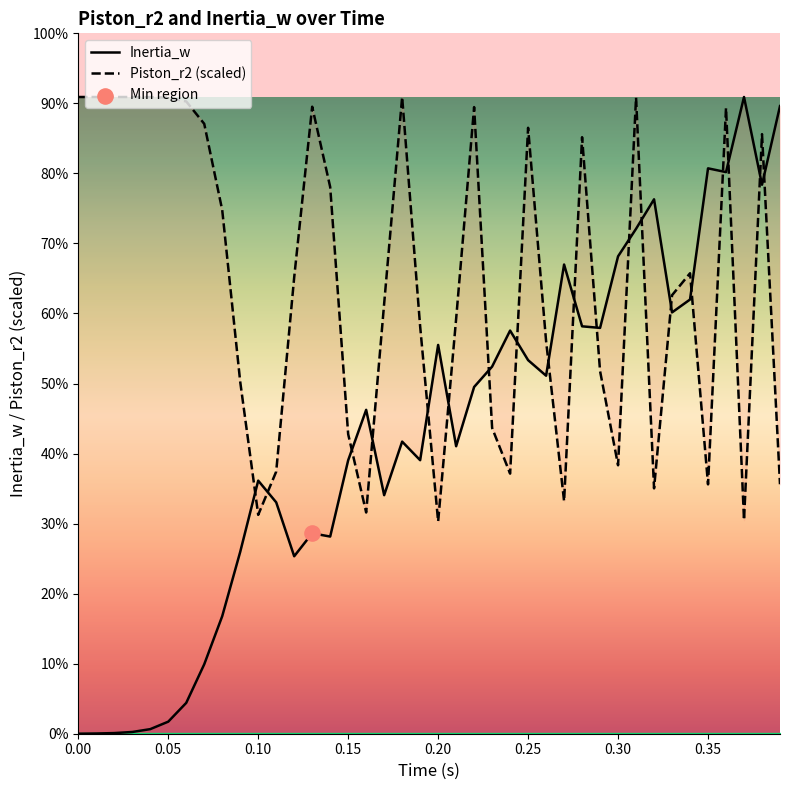

What are all the series names shown in the legend?

Inertia_w, Piston_r2 (scaled)